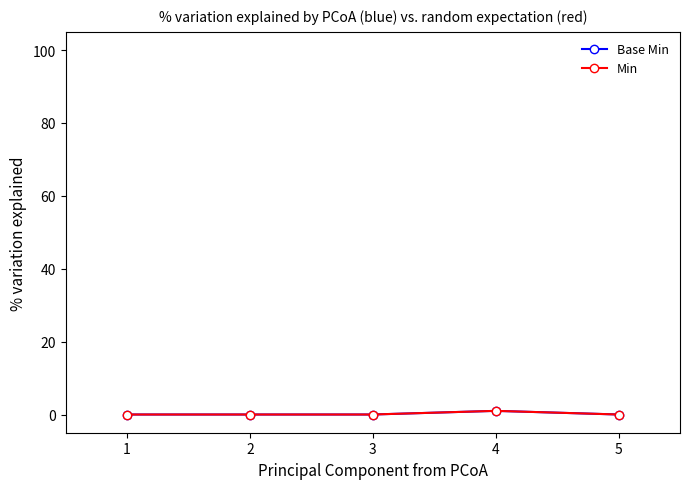

Which series has the largest total across all categories?

Base Min